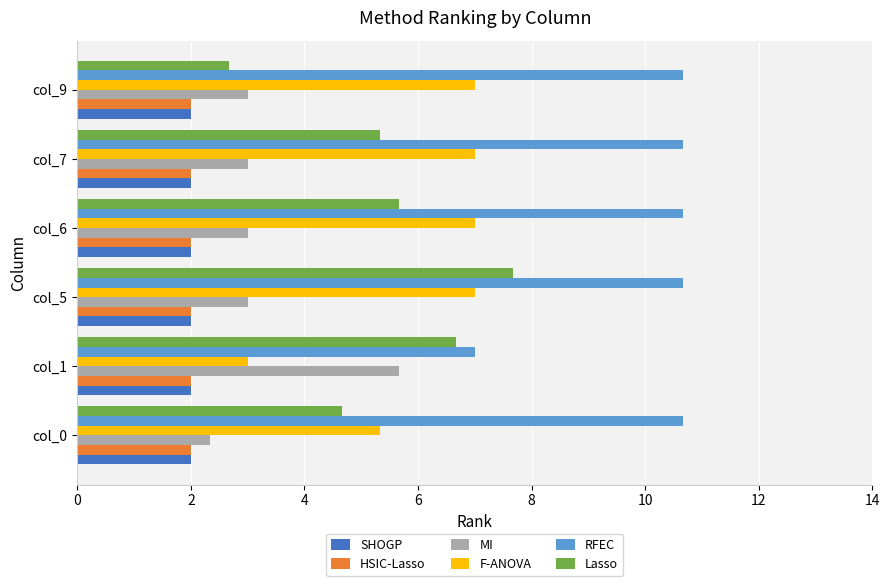

Between col_5 and col_7, which series saw the biggest shift?

Lasso